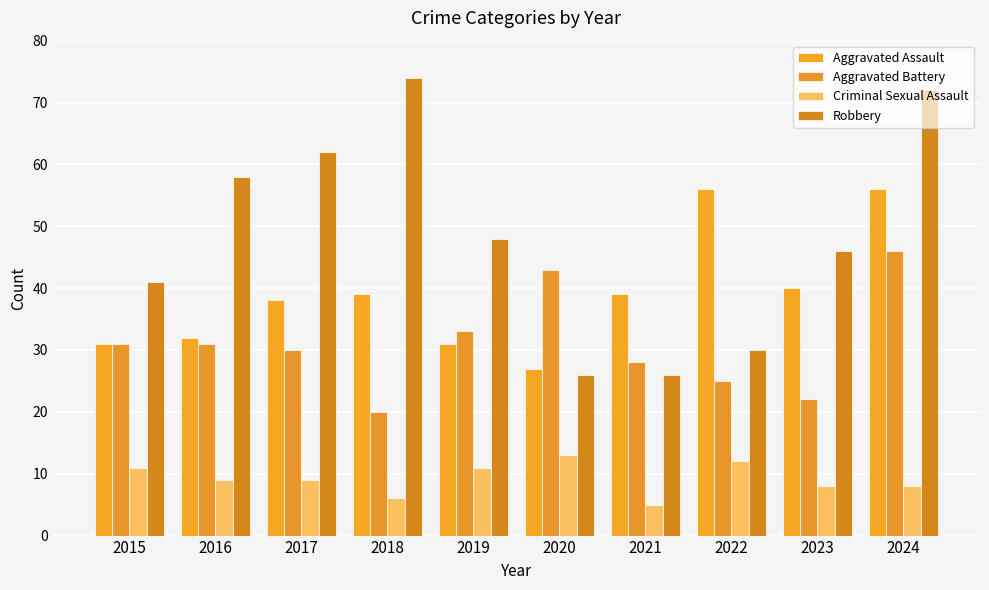

At which label is Aggravated Assault closest to 41?

2023